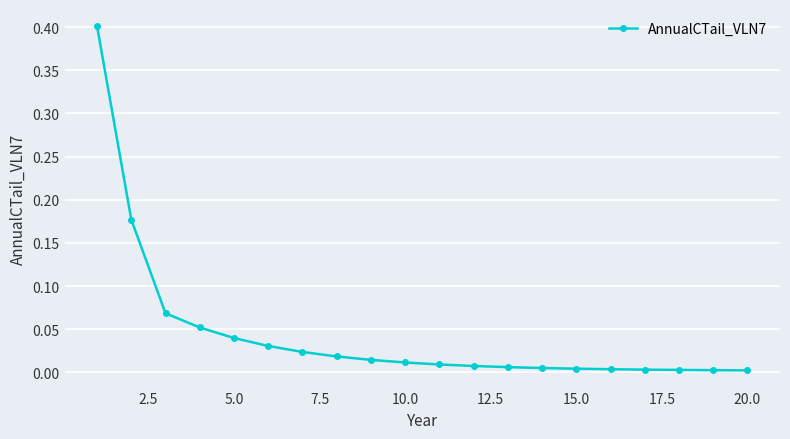

What is the sum of all values?

0.9